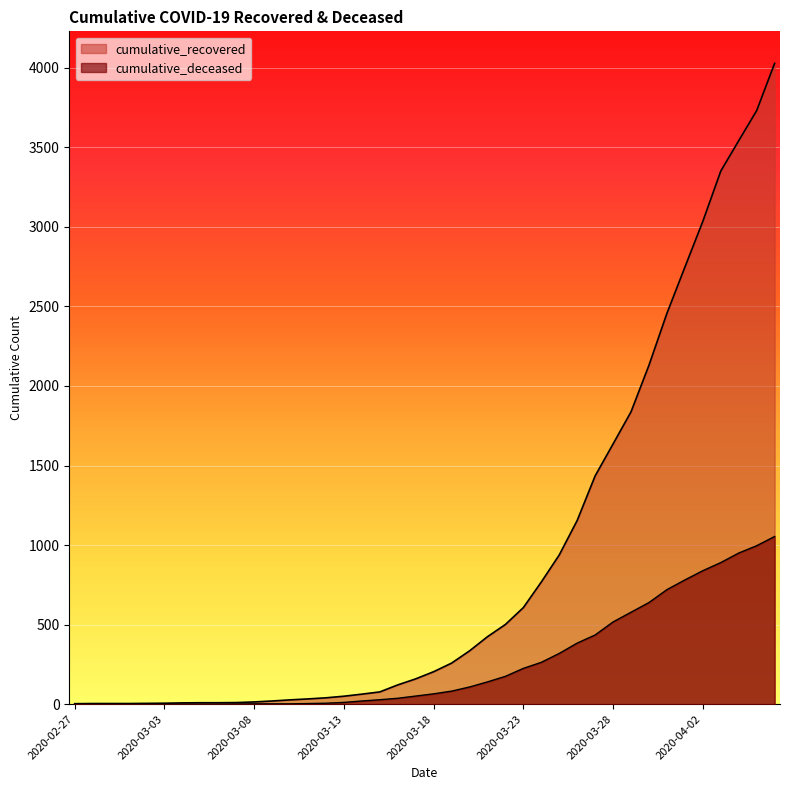

Count the number of data series in this chart.

2